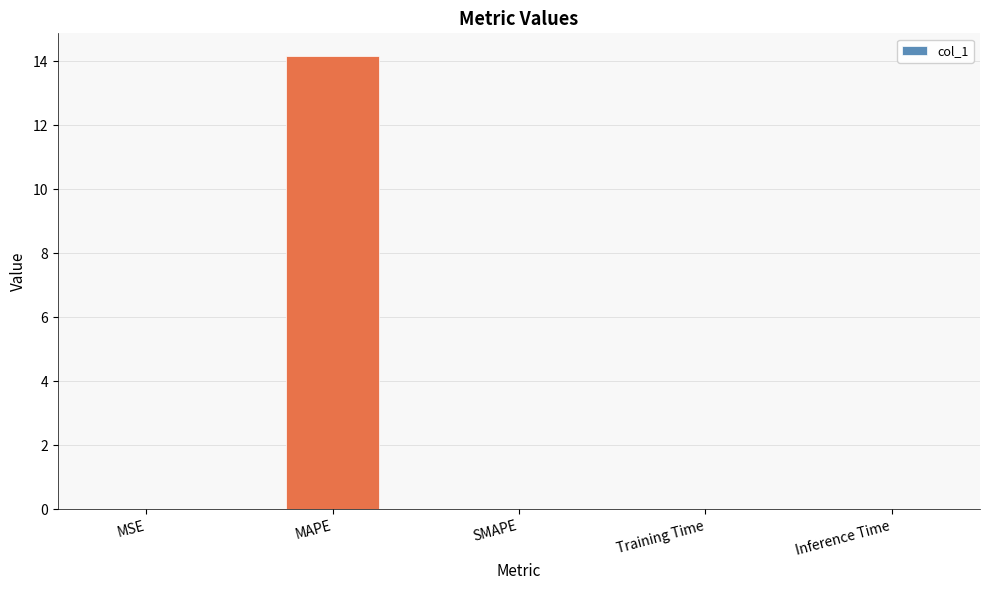

What is the greatest value displayed?

14.2